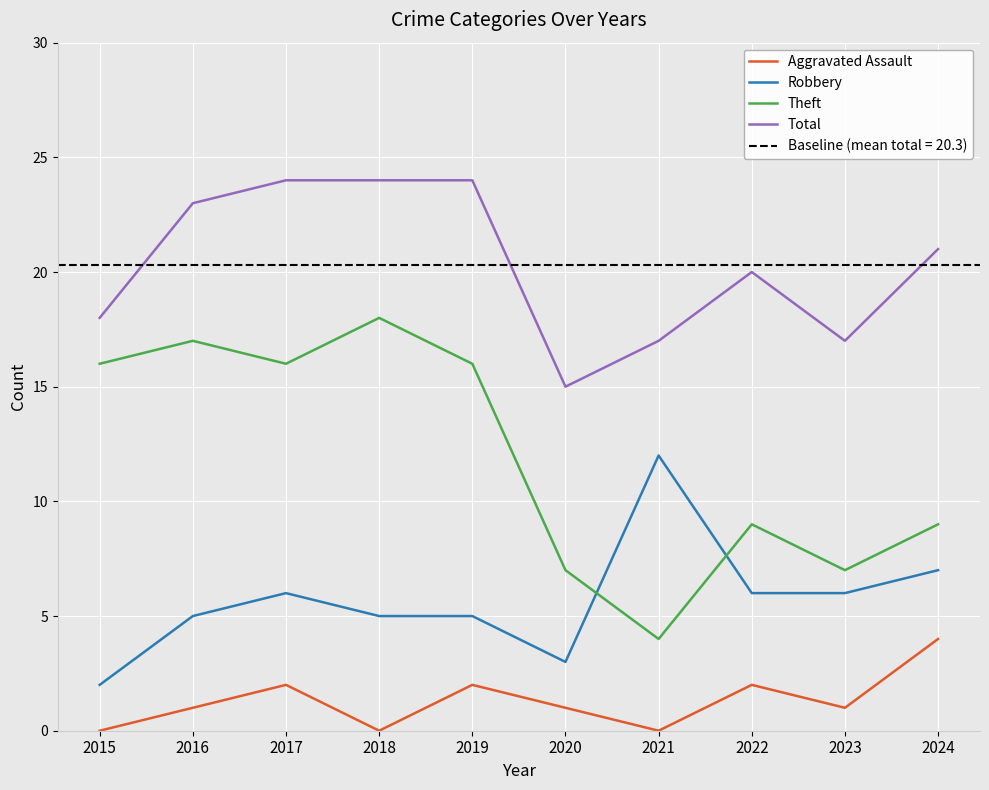

Is it true that Robbery equals 3 at 2023?

False